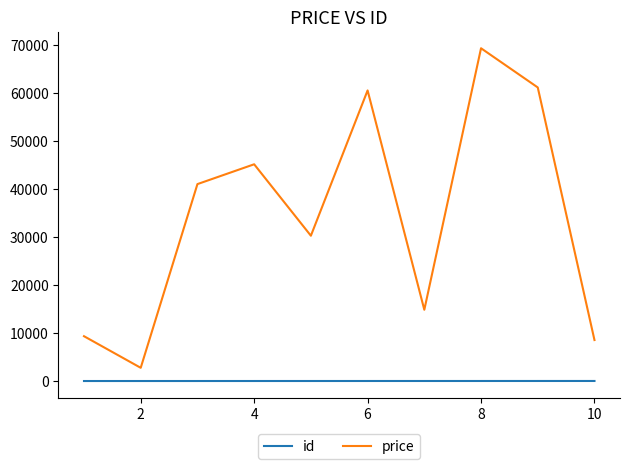

Which series has the largest total across all categories?

price